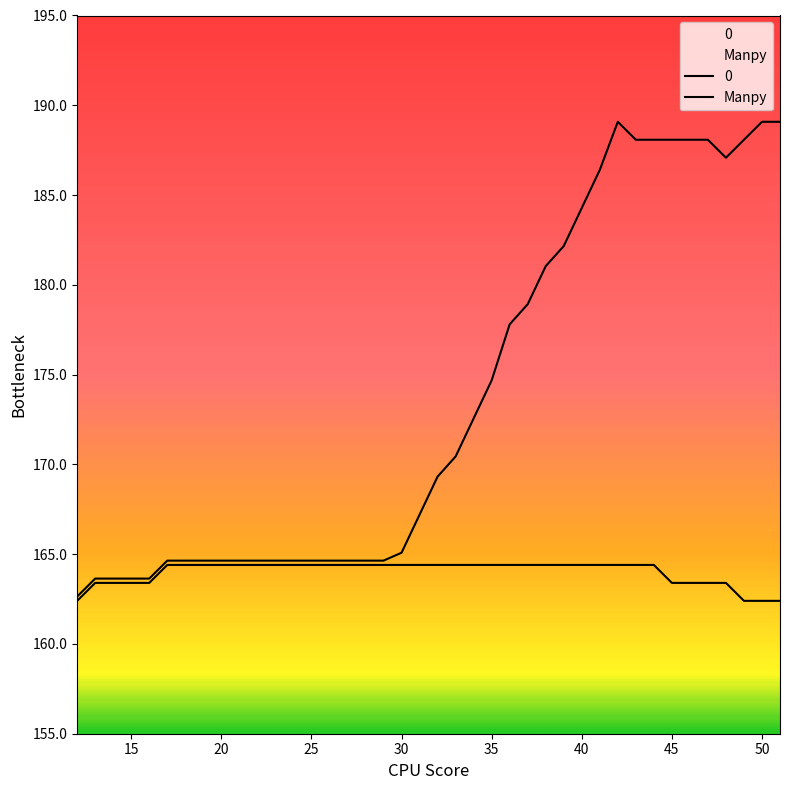

Reading left to right, list all the values displayed in this chart.

0: 12=162.6	13=163.6	14=163.6	15=163.6	16=163.6	17=164.6	18=164.6	19=164.6	20=164.6	21=164.6	22=164.6	23=164.6	24=164.6	25=164.6	26=164.6	27=164.6	28=164.6	29=164.6	30=165.1	31=167.2	32=169.3	33=170.4	34=172.6	35=174.7	36=177.8	37=178.9	38=181.0	39=182.2	40=184.3	41=186.4	42=189.1	43=188.1	44=188.1	45=188.1	46=188.1	47=188.1	48=187.1	49=188.1	50=189.1	51=189.1
Manpy: 12=162.4	13=163.4	14=163.4	15=163.4	16=163.4	17=164.4	18=164.4	19=164.4	20=164.4	21=164.4	22=164.4	23=164.4	24=164.4	25=164.4	26=164.4	27=164.4	28=164.4	29=164.4	30=164.4	31=164.4	32=164.4	33=164.4	34=164.4	35=164.4	36=164.4	37=164.4	38=164.4	39=164.4	40=164.4	41=164.4	42=164.4	43=164.4	44=164.4	45=163.4	46=163.4	47=163.4	48=163.4	49=162.4	50=162.4	51=162.4